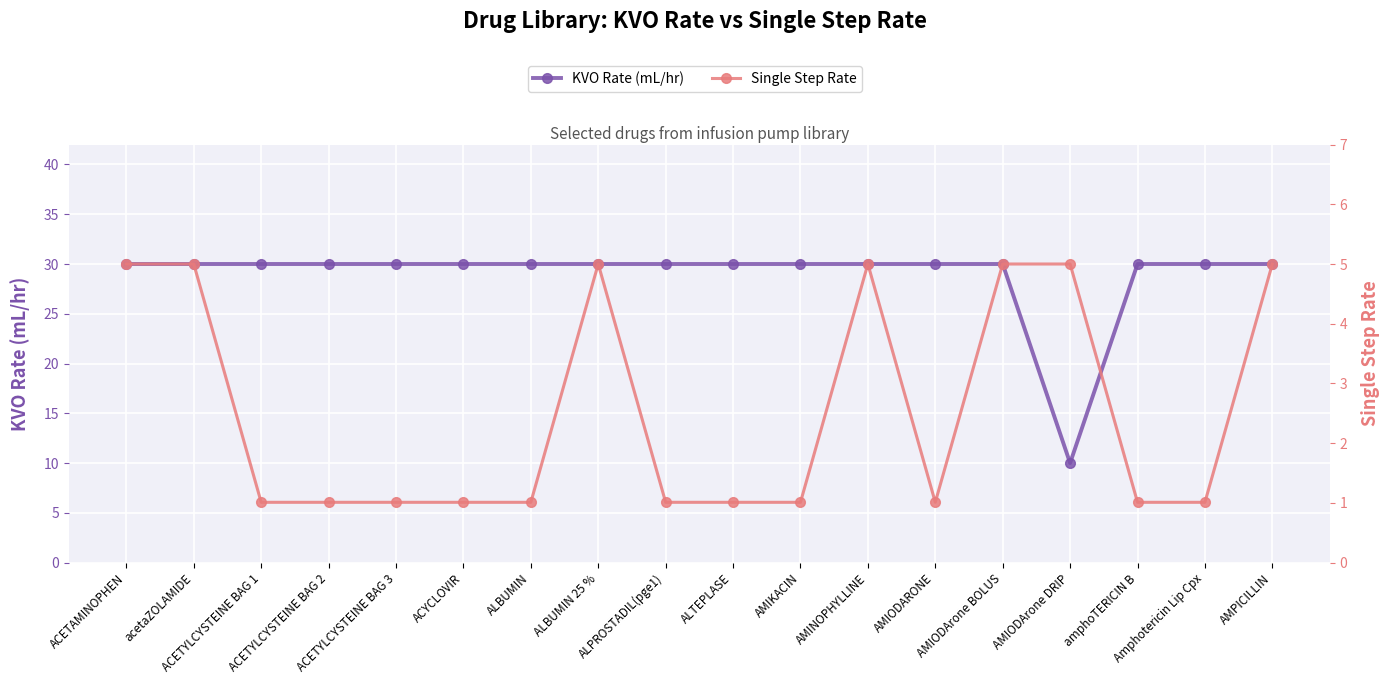

Where is KVO Rate (mL/hr) nearest to the value 20?

ACETAMINOPHEN